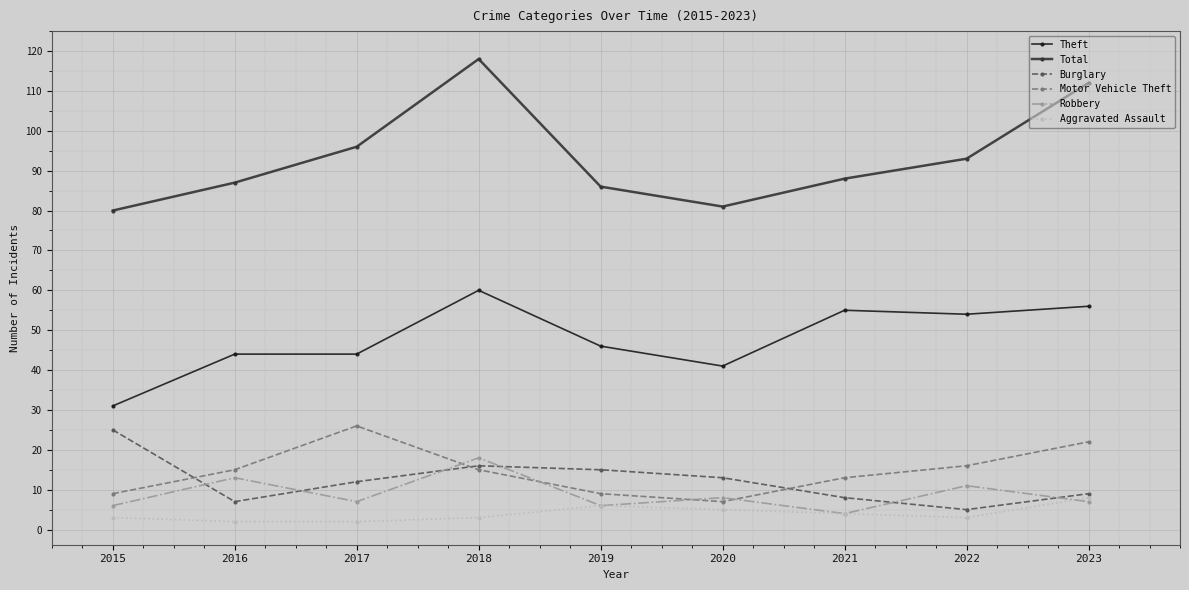

How many distinct data groups are displayed?

6